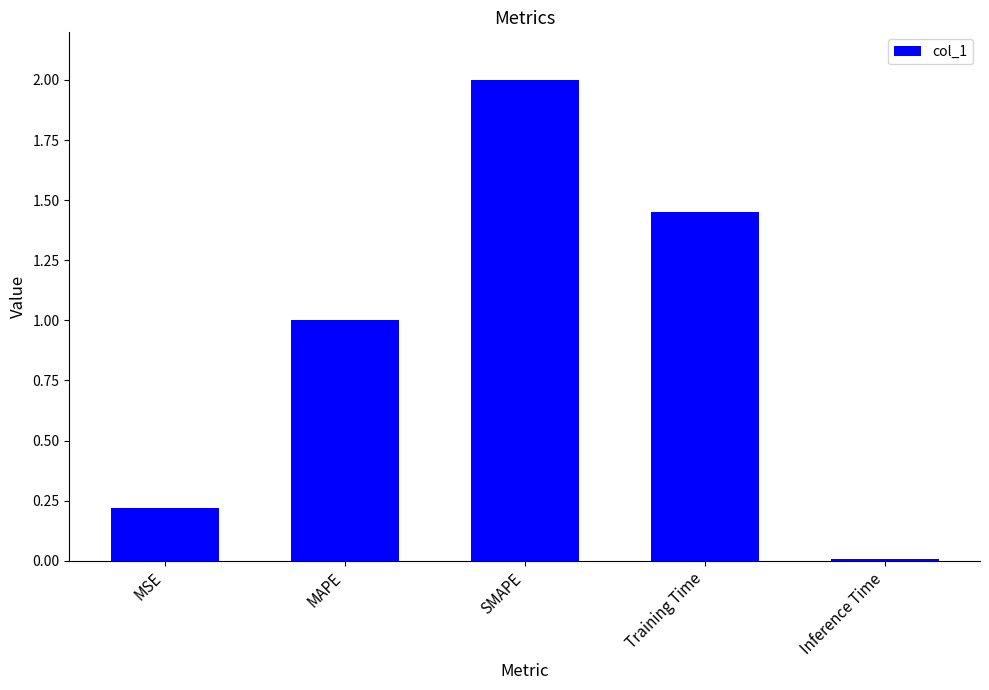

What is the sum of the values at MAPE and MSE?

1.2